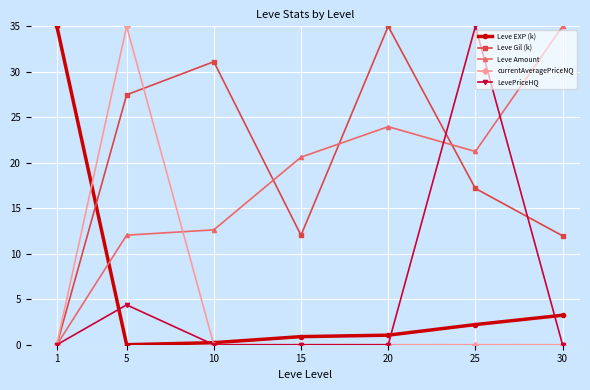

What is the difference between the Leve EXP (k) values at 1 and 10?

34.8